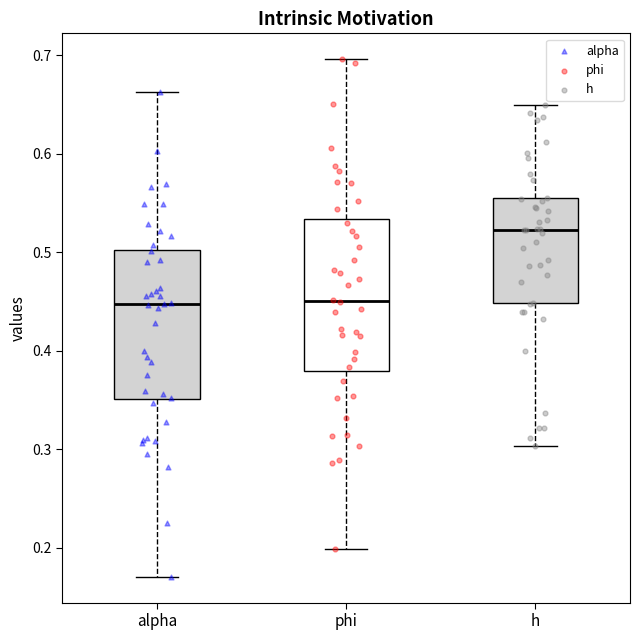

Reading left to right, read every box against the y-axis: the position of its median line, the range the box covers, and the ends of its whiskers. The values are not printed on the chart, so give them approximately, as read against the axis.

alpha: median 0.45, box 0.35 to 0.50, whiskers 0.17 to 0.66
phi: median 0.45, box 0.38 to 0.53, whiskers 0.20 to 0.70
h: median 0.52, box 0.45 to 0.55, whiskers 0.30 to 0.65